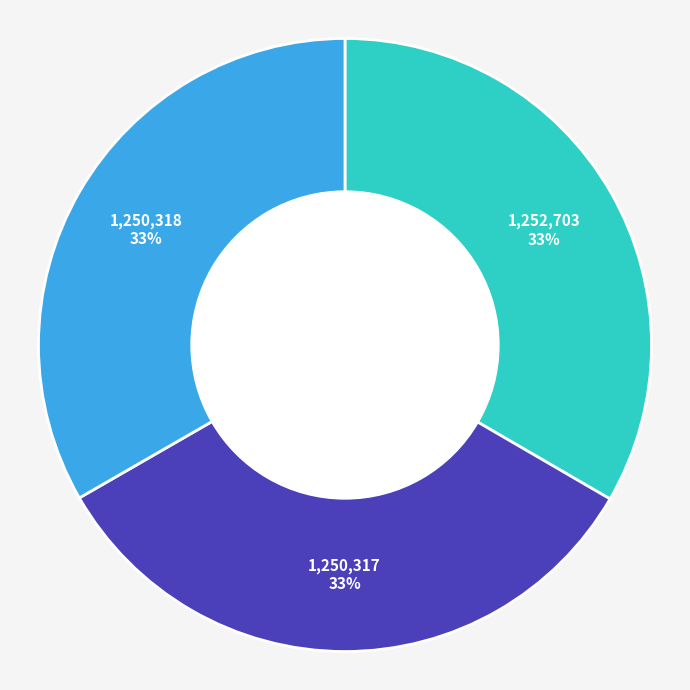

Is there any slice that represents more than half of the pie?

No